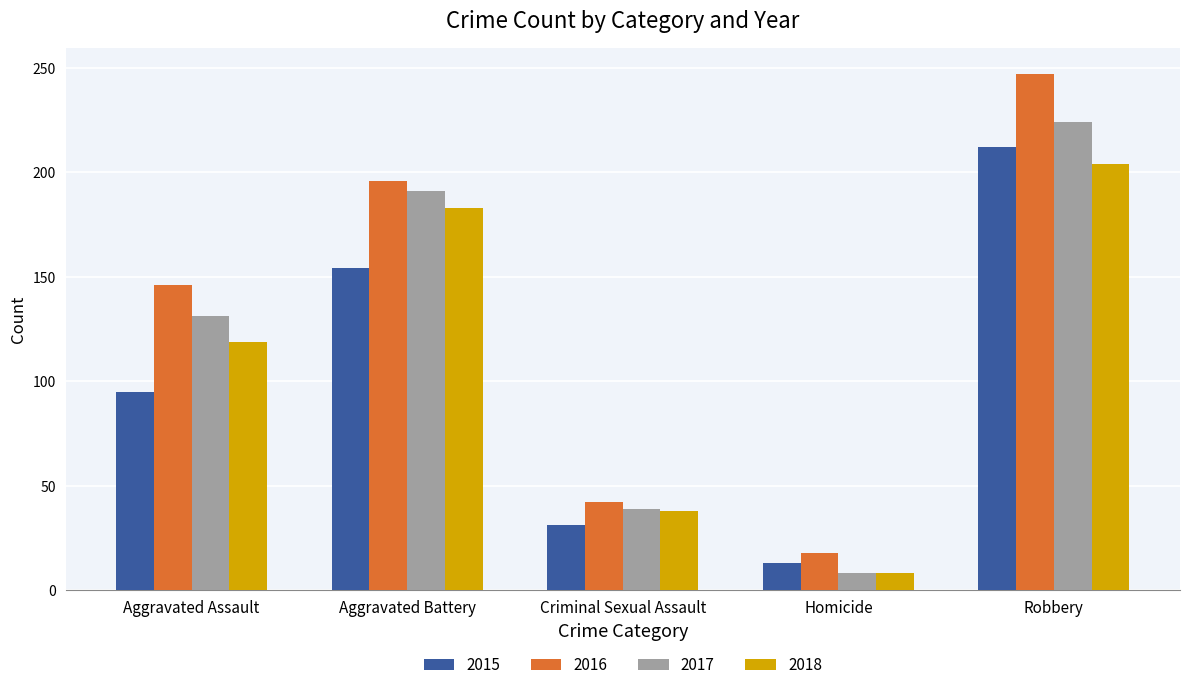

How many groups of bars are there?

5